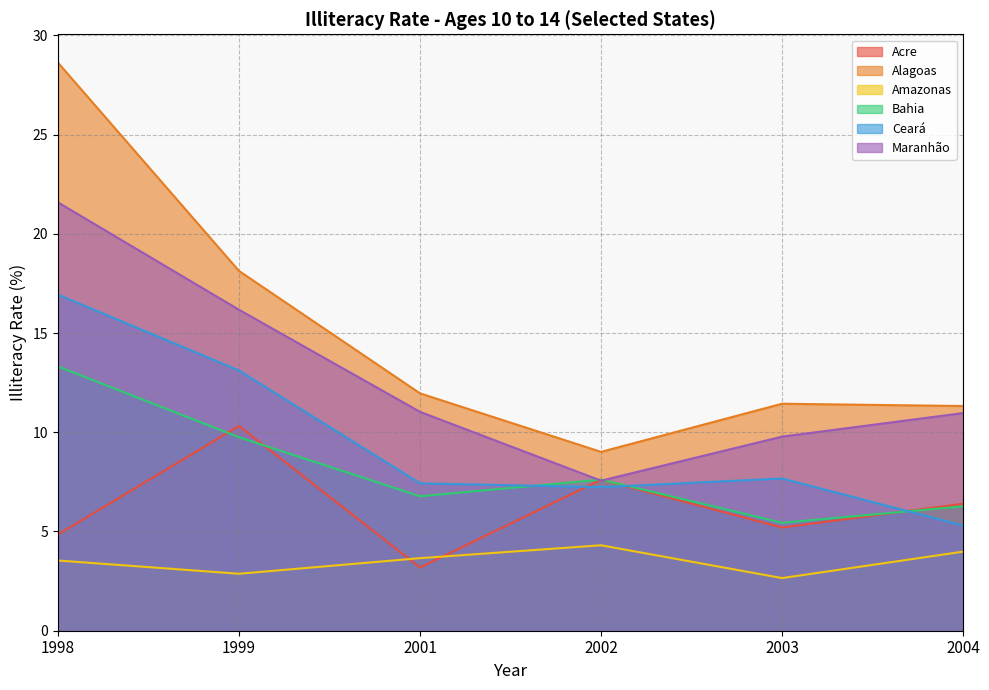

List the labels in order of Maranhão value, largest first.

1998, 1999, 2001, 2004, 2003, 2002